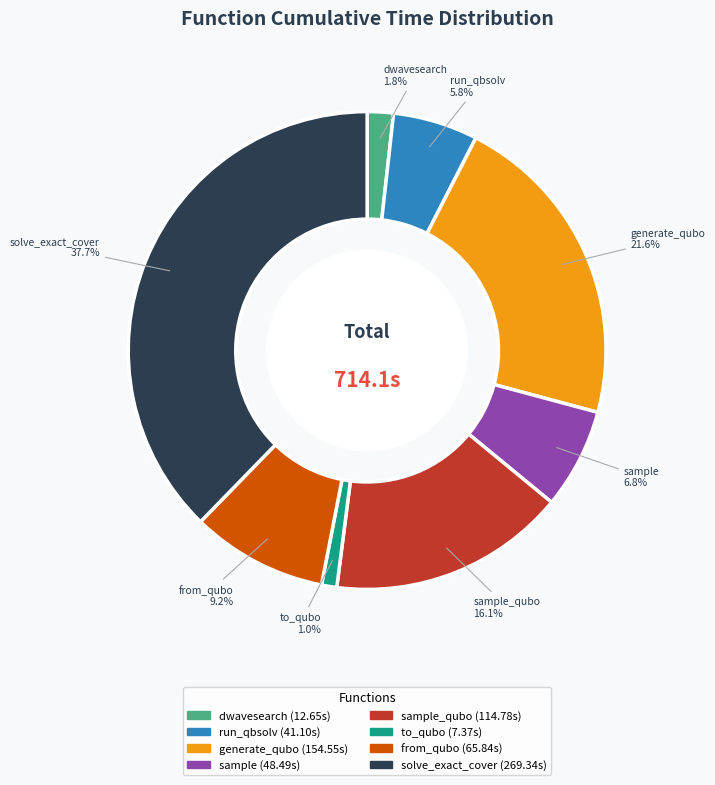

Does any single category account for the majority?

No